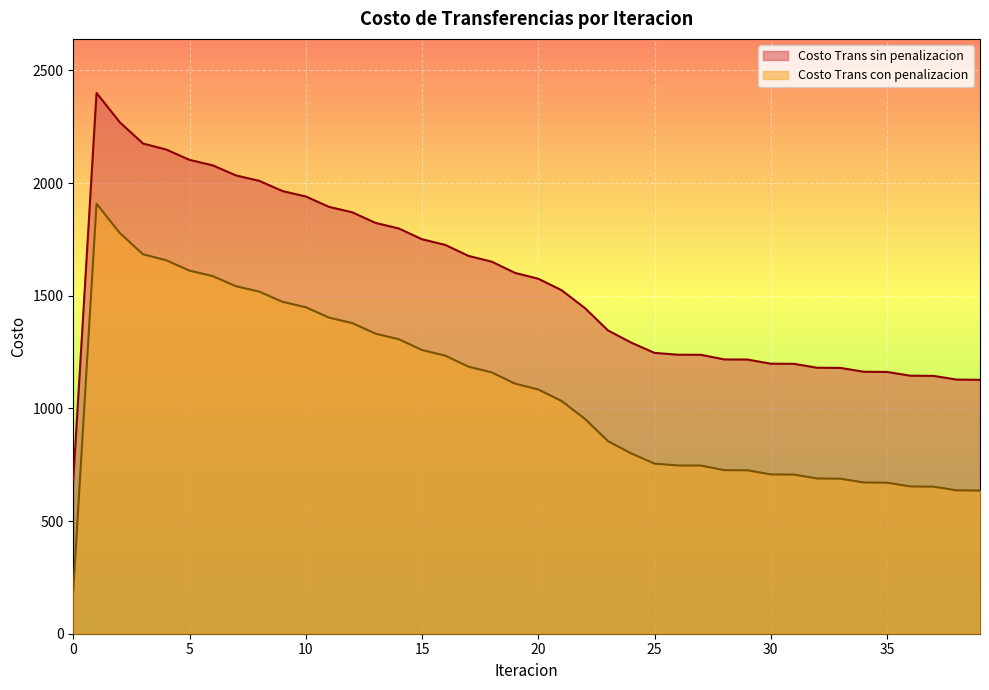

The value of Costo Trans sin penalizacion at 5 is 2103.0. True or false?

True